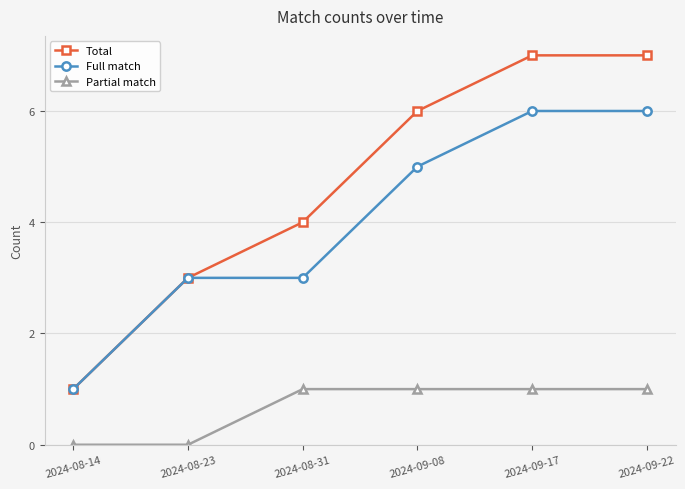

True or false: Full match has a value of 3 at 2024-08-23.

True